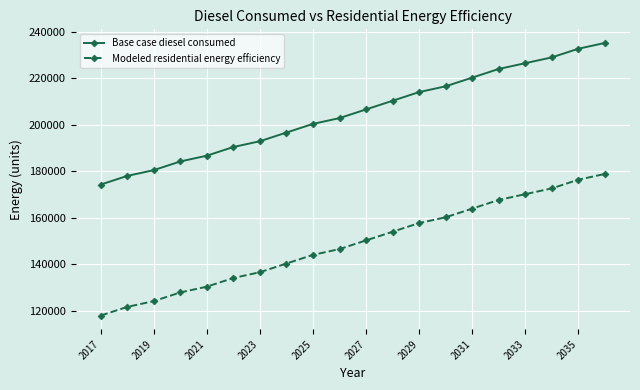

What is the value of the Base case diesel consumed point at the 19th from the left?

232744.8